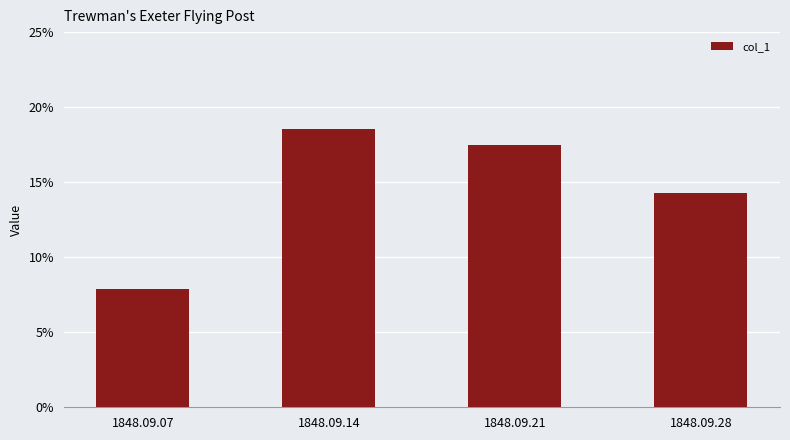

List the labels in order of value, largest first.

1848.09.14, 1848.09.21, 1848.09.28, 1848.09.07